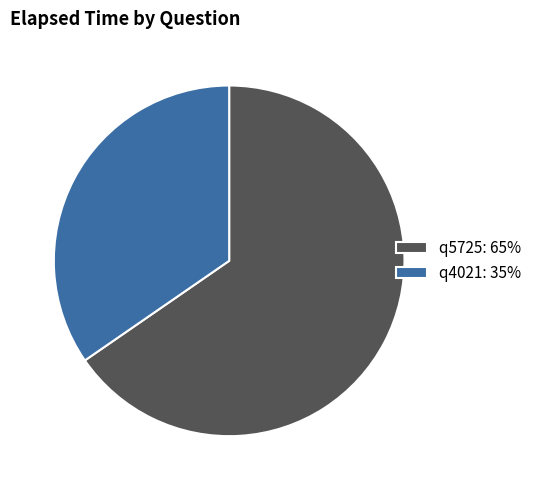

The q5725 slice represents 65% of the pie. True or false?

True